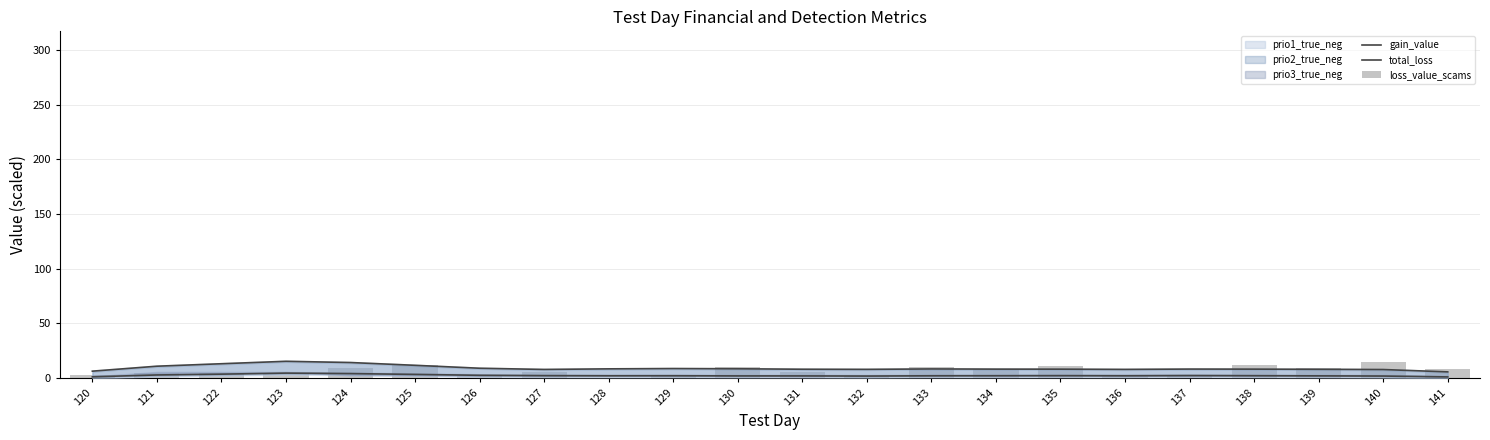

Rank the categories by loss_value_scams value from highest to lowest.

140, 125, 138, 135, 130, 133, 124, 139, 141, 134, 131, 127, 121, 123, 122, 129, 120, 136, 126, 132, 137, 128